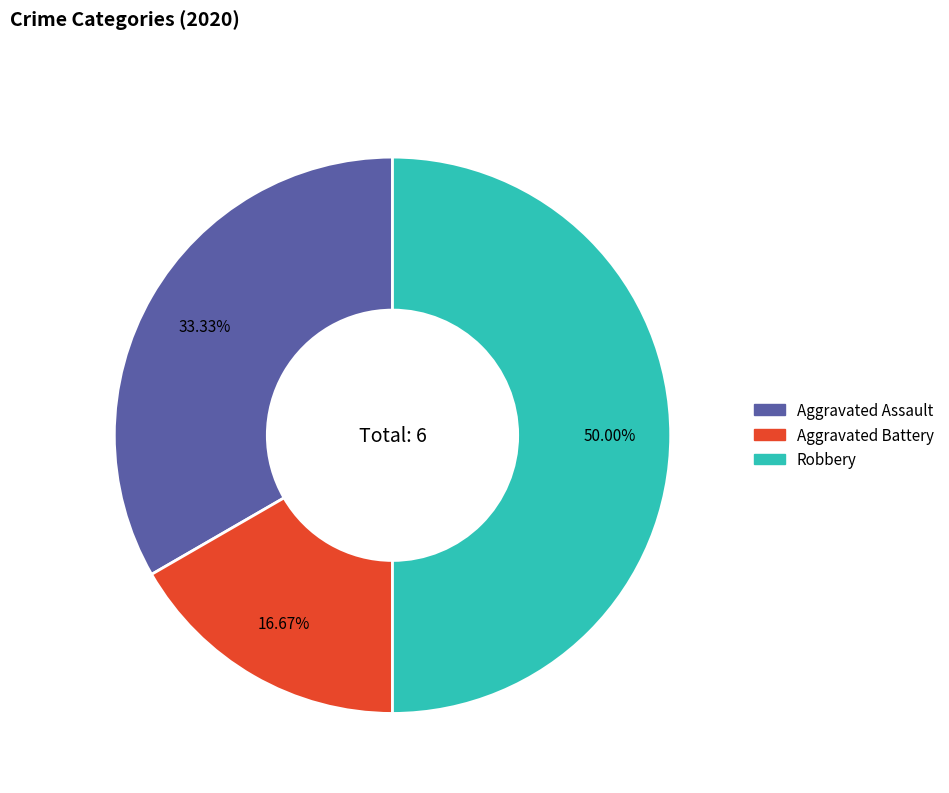

The Robbery slice represents 50% of the pie. True or false?

True